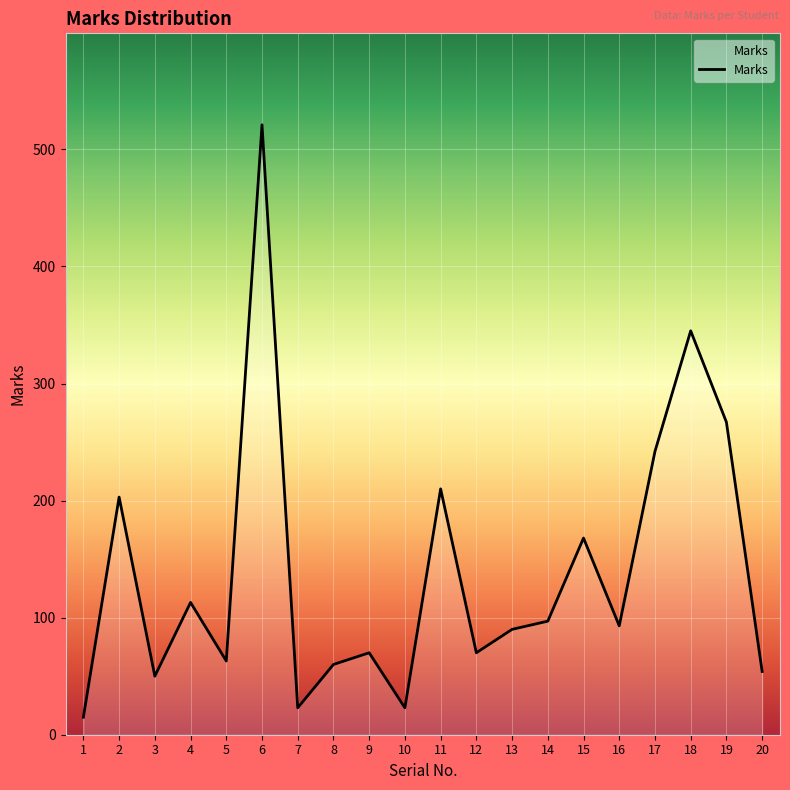

Reading left to right, extract all data points from this chart.

15	203	50	113	63	521	23	60	70	23	210	70	90	97	168	93	242	345	267	54